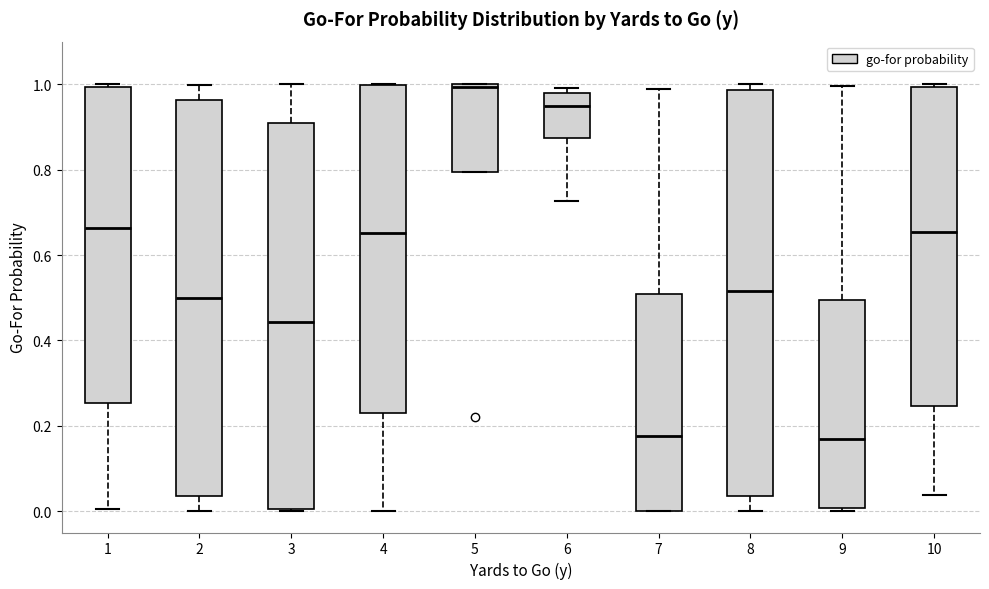

Which box's median line is the highest?

5